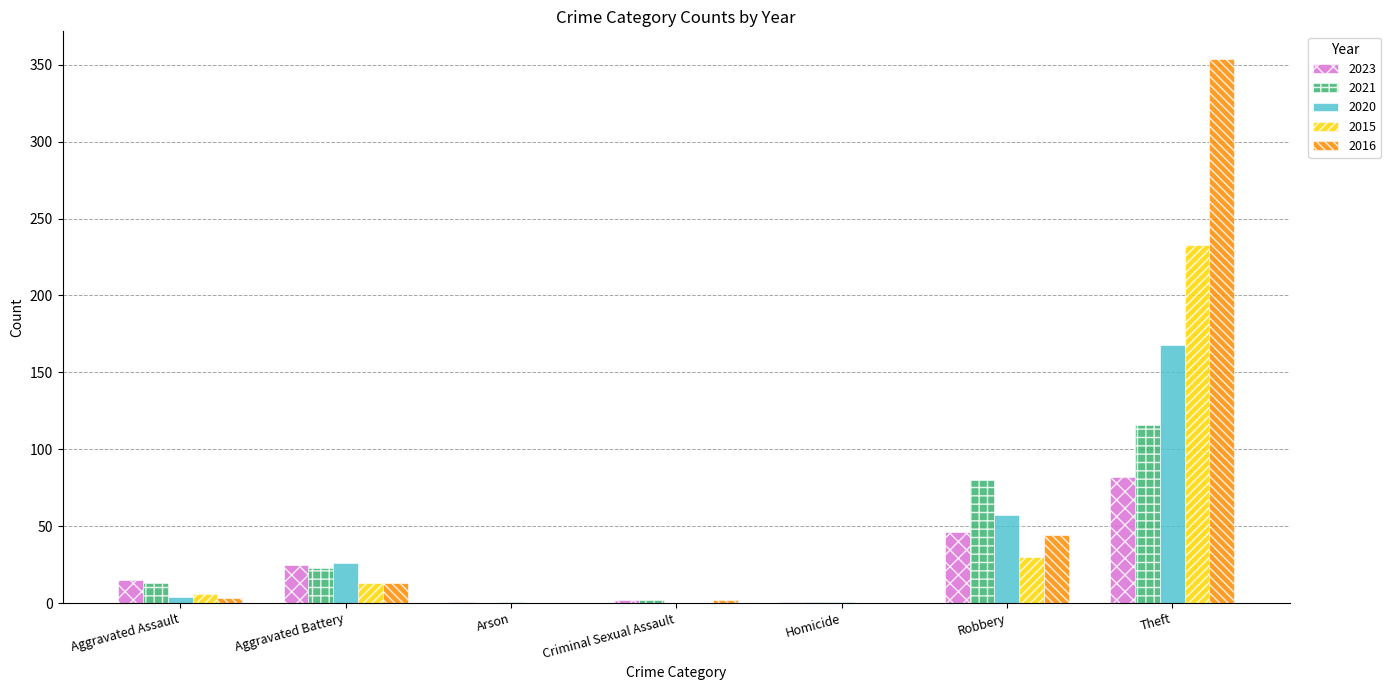

What is the sum of all 2023 values?

172